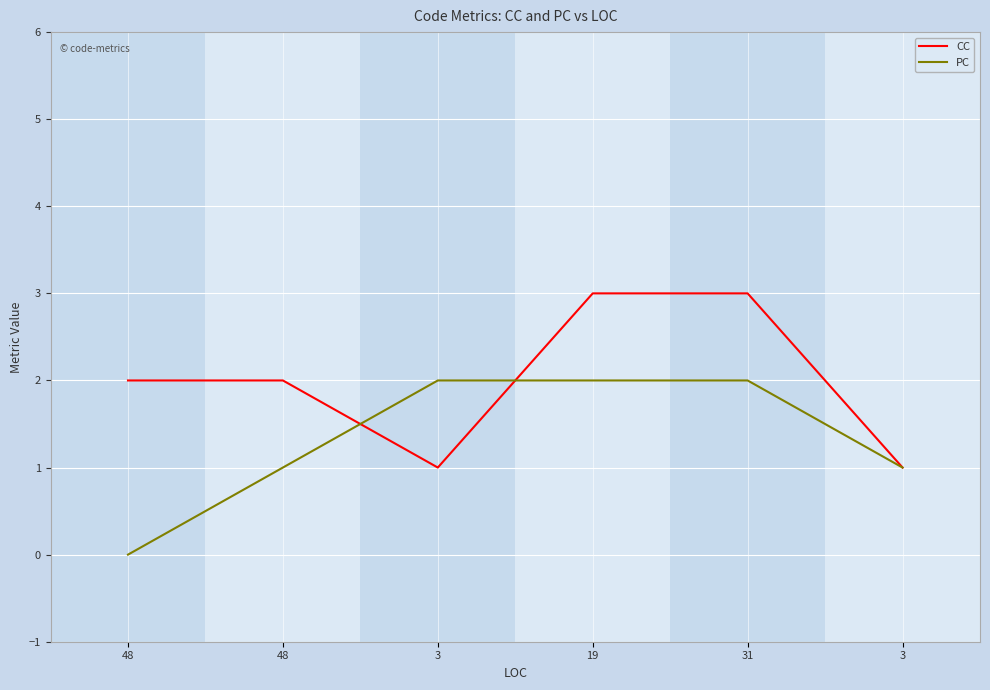

In CC, how many points are lower than both neighbors (excluding endpoints)?

1